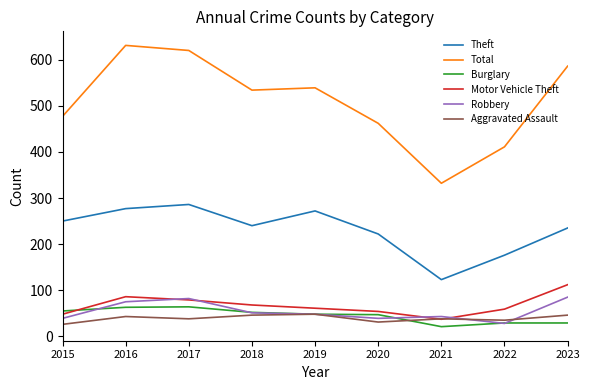

The Burglary series shows 29 at 2023. True or false?

True